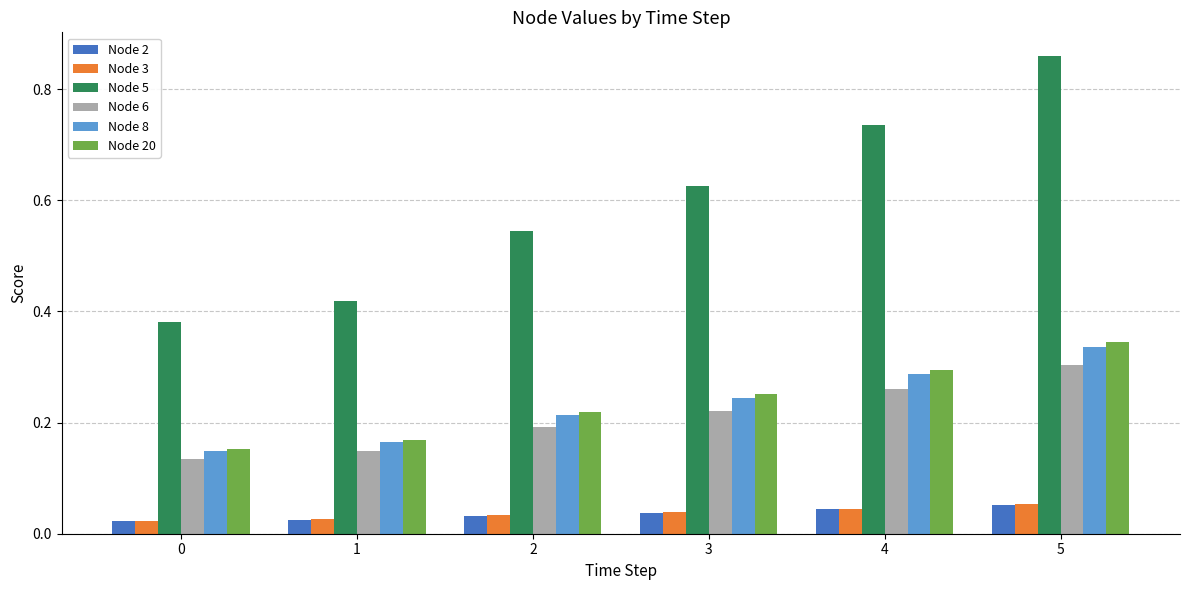

Which category has the highest value in the Node 6 series?

5